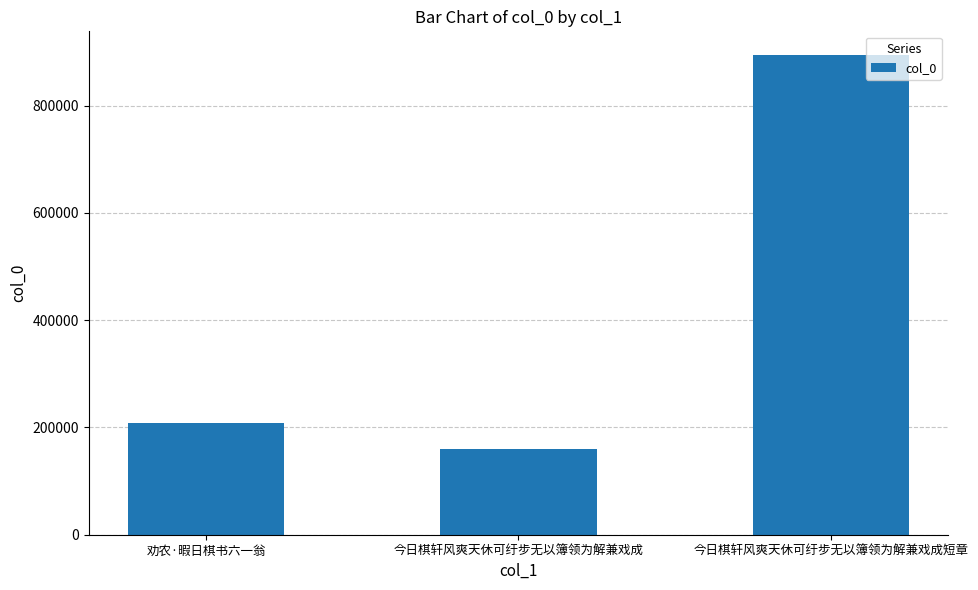

What is the average value?

420702